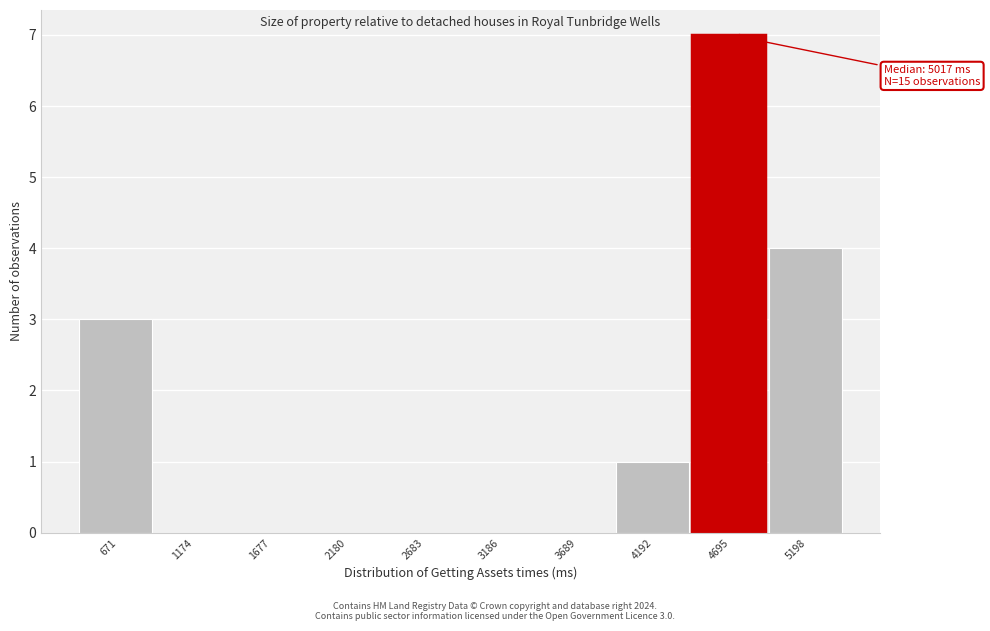

Reading left to right, extract all data points from this chart.

671=3	1174=0	1677=0	2180=0	2683=0	3186=0	3689=0	4192=1	4695=7	5198=4